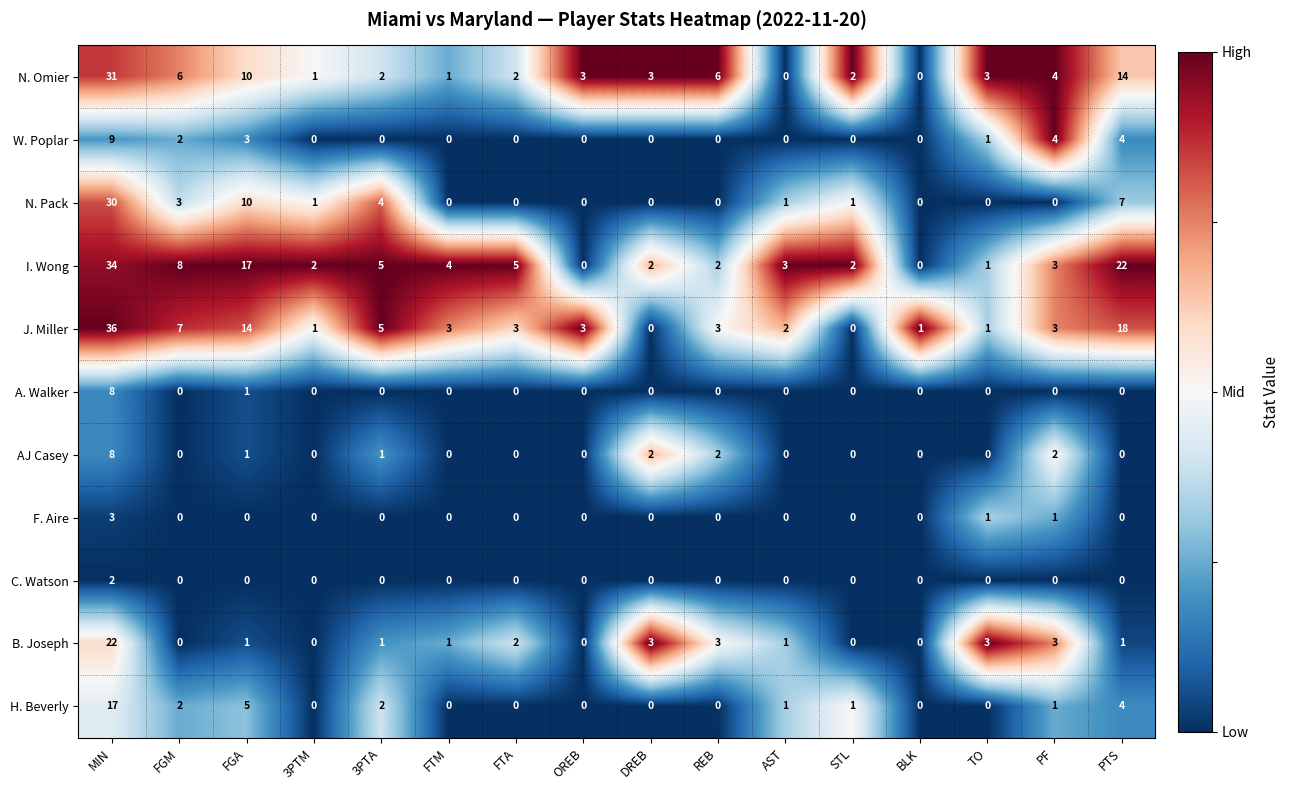

Between FGA and FTM, which series saw the biggest shift?

I. Wong